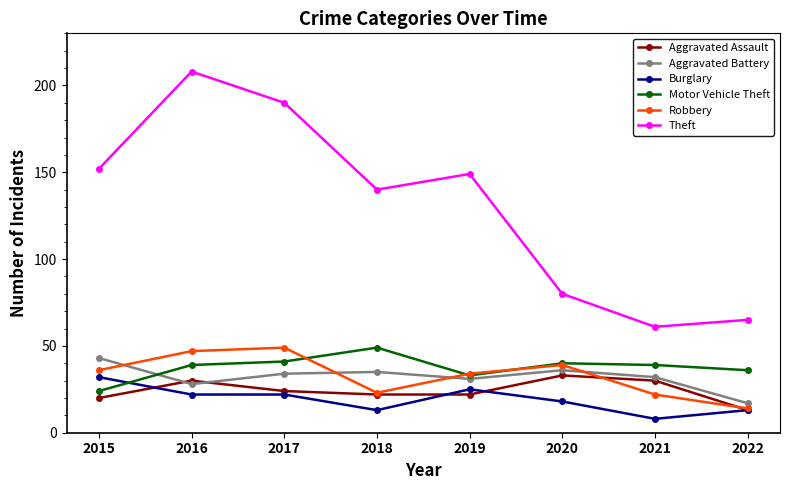

True or false: Theft and Burglary cross at least once.

False